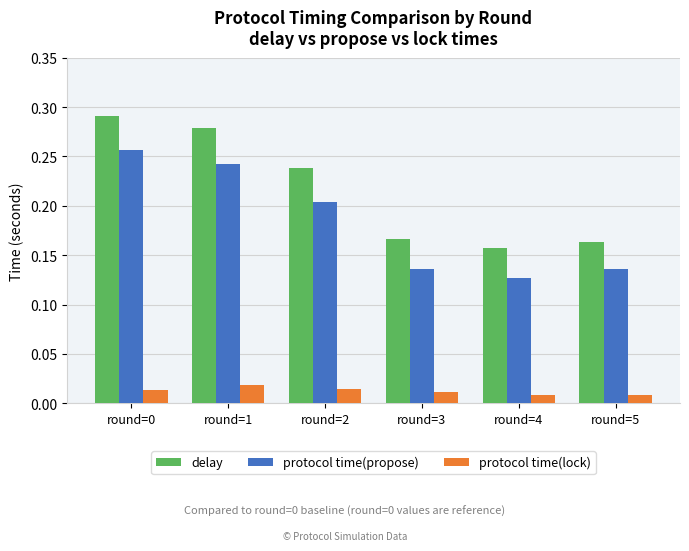

Rank the series by their maximum value, from lowest to highest.

protocol time(lock), protocol time(propose), delay